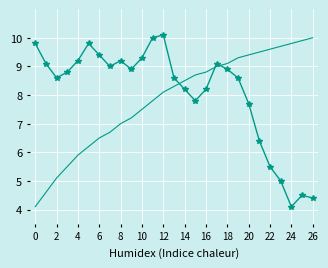

Is this an area chart (filled region under the line)?

No